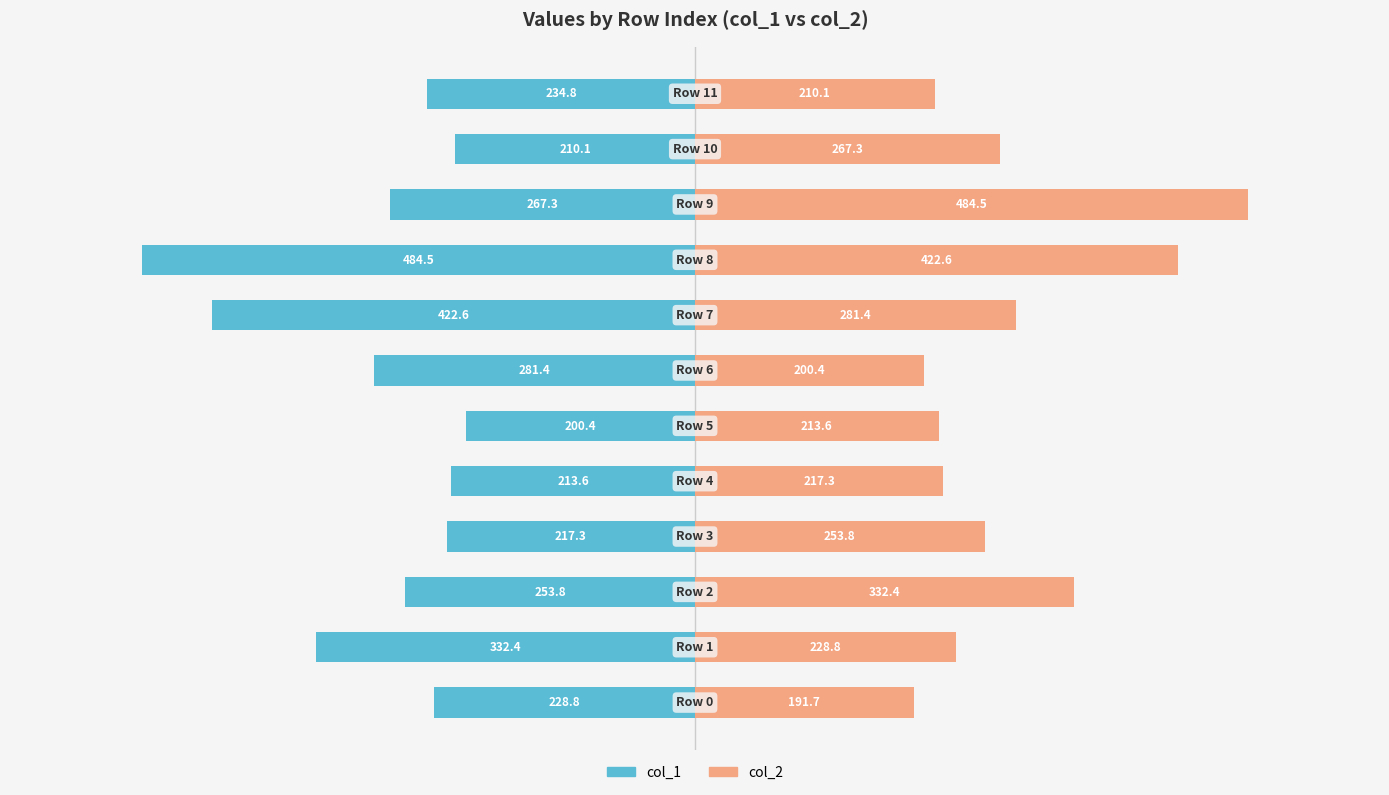

At 5, list the series in order from largest to smallest.

col_2, col_1